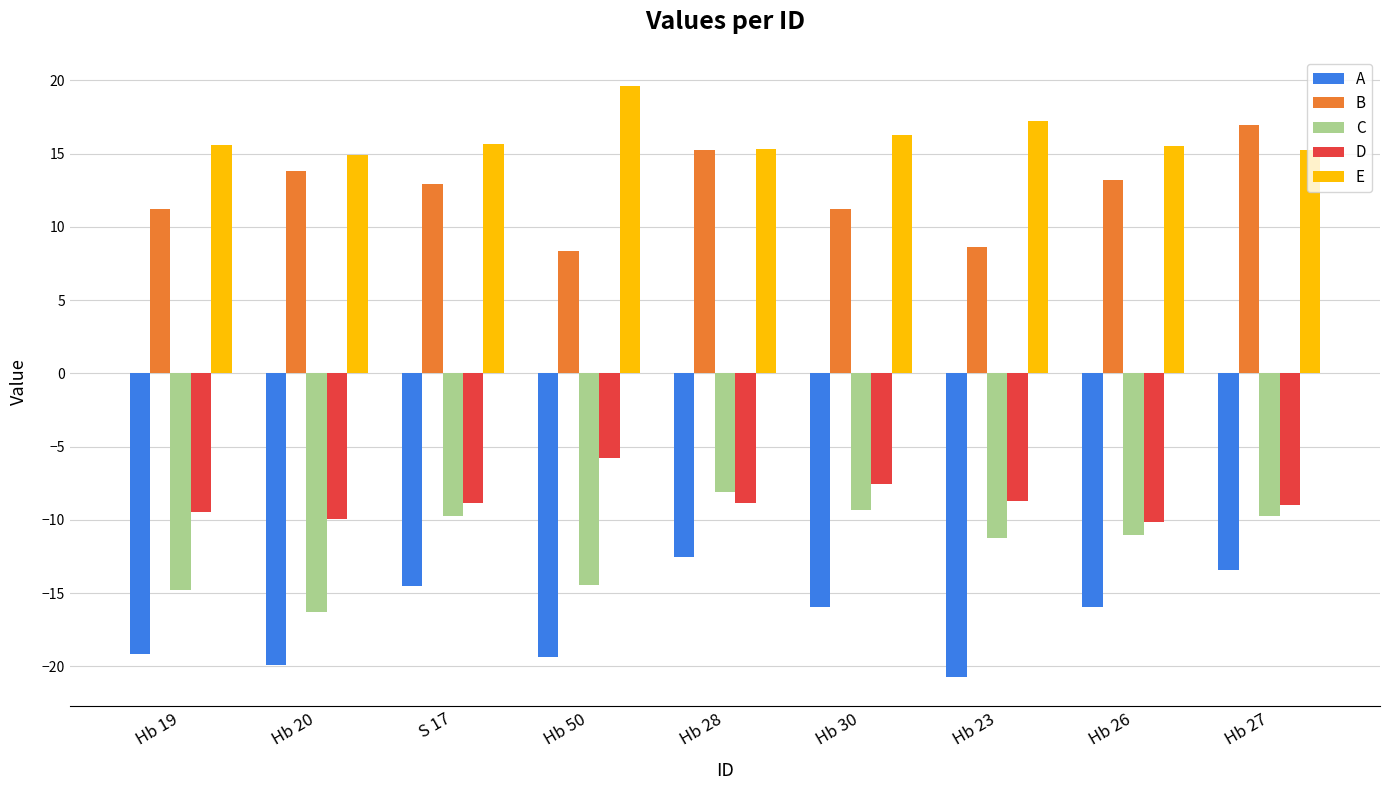

What is the value of the A bar at the 1st from the left?

-19.2